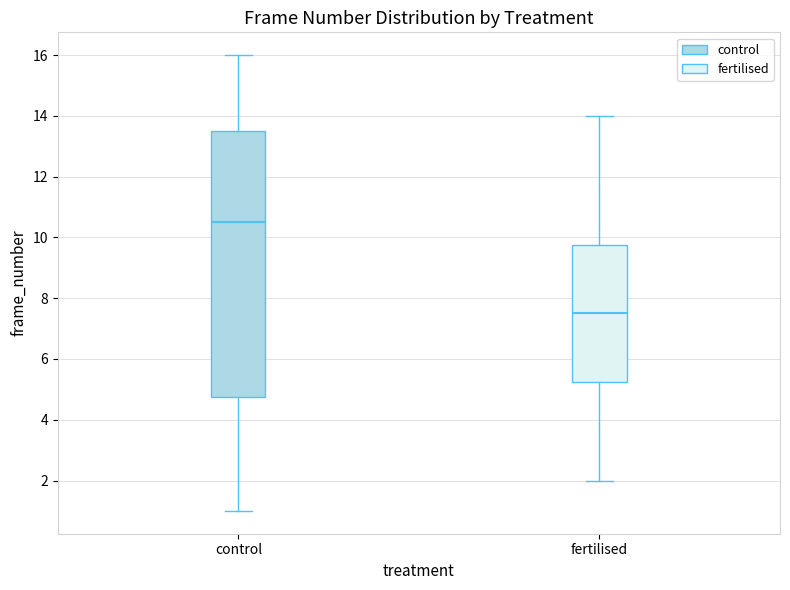

Which box is the tallest, from its lower edge to its upper edge?

control